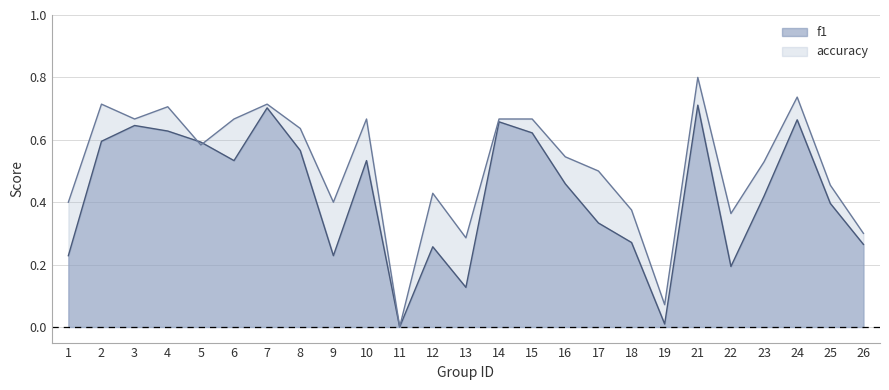

Which series changed the most between 4 and 18?

f1